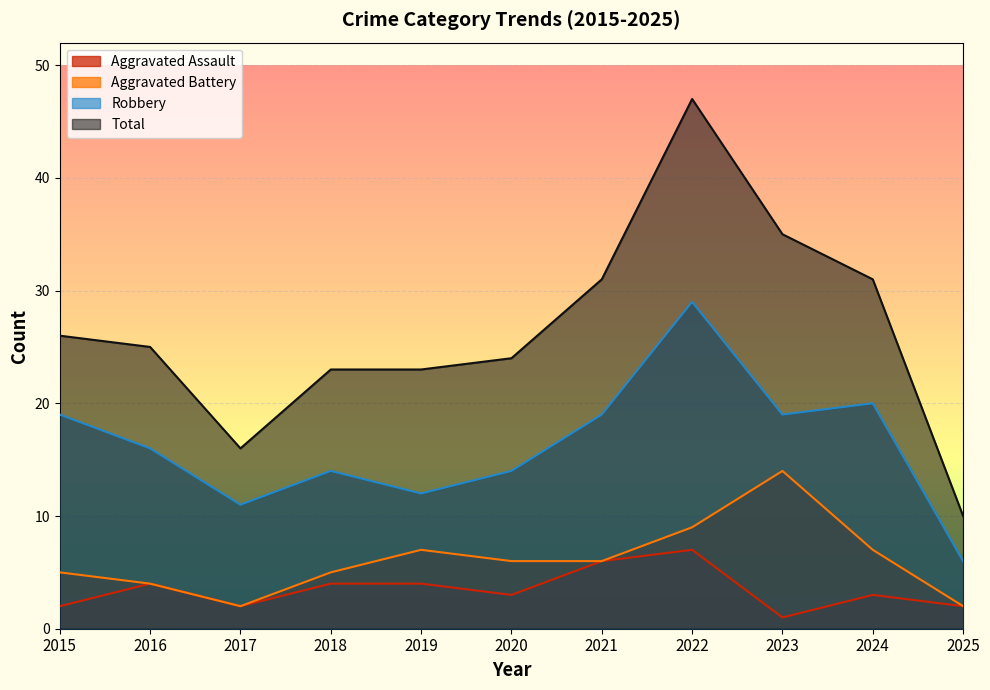

Is it true that Robbery equals 52 at 2022?

False